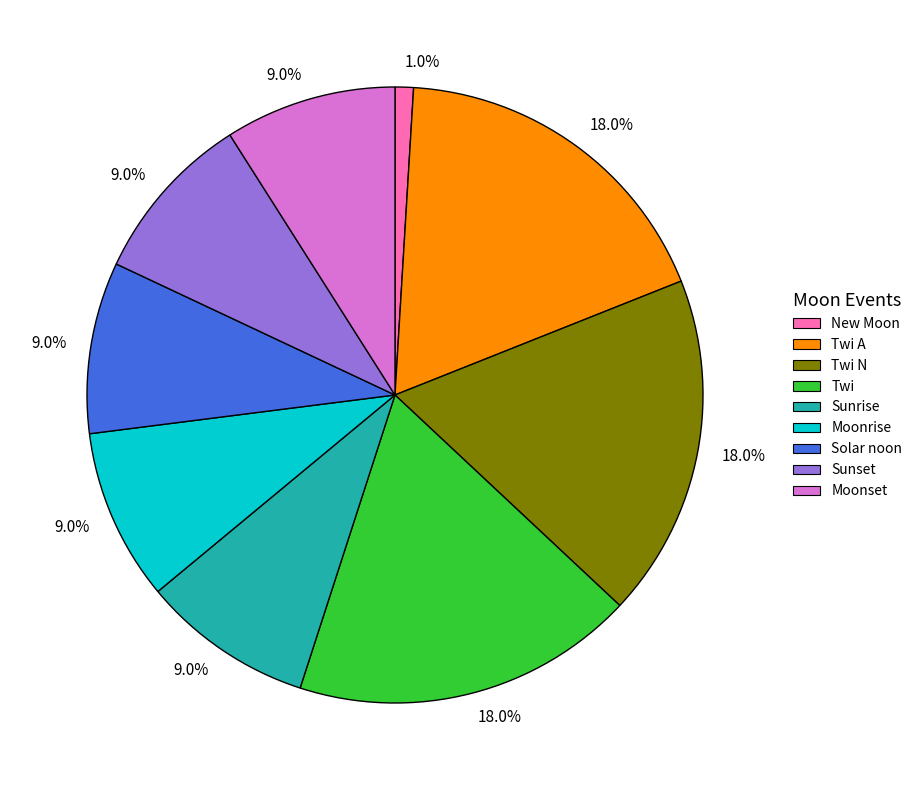

Is there a majority slice in this chart?

No